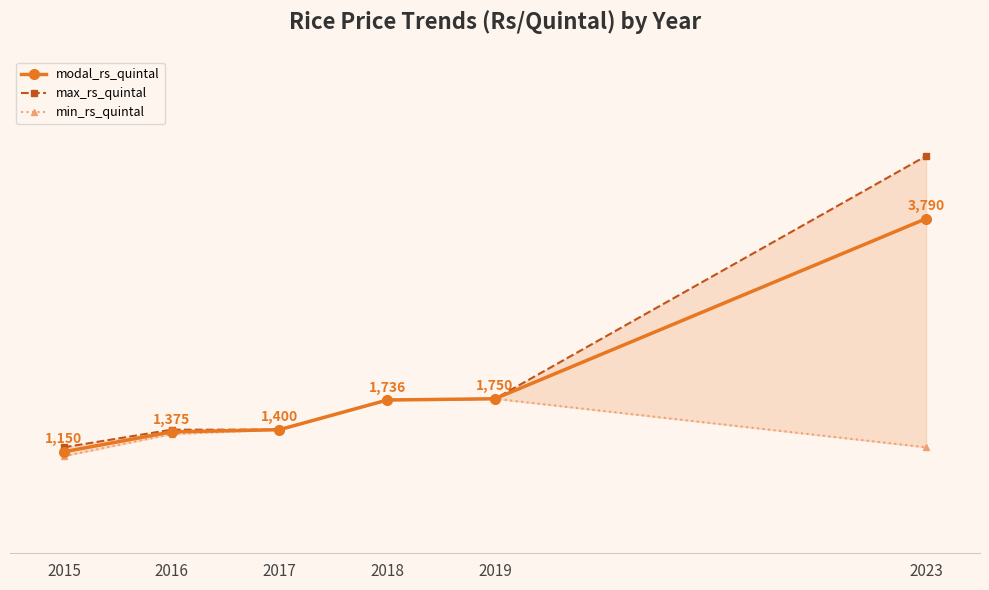

What is the difference between the maximum and minimum values in the min_rs_quintal series?

650